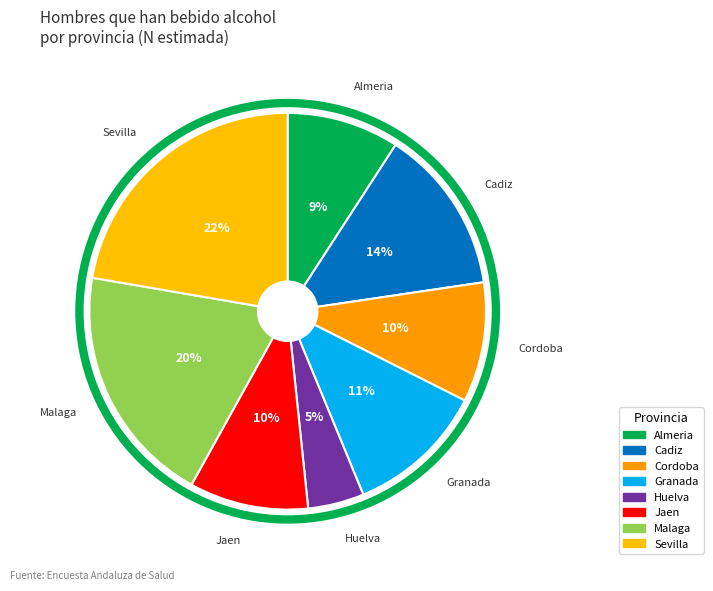

Does Almeria represent more than half of the total?

No